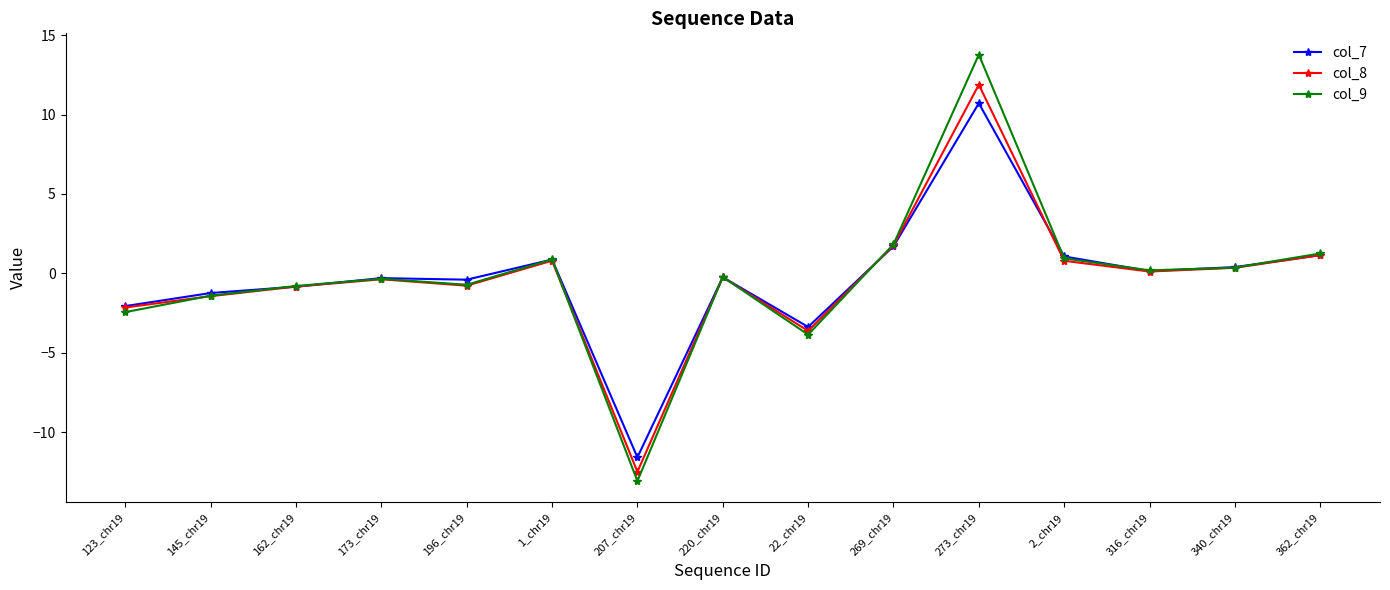

What is the maximum value shown in the chart?

13.8